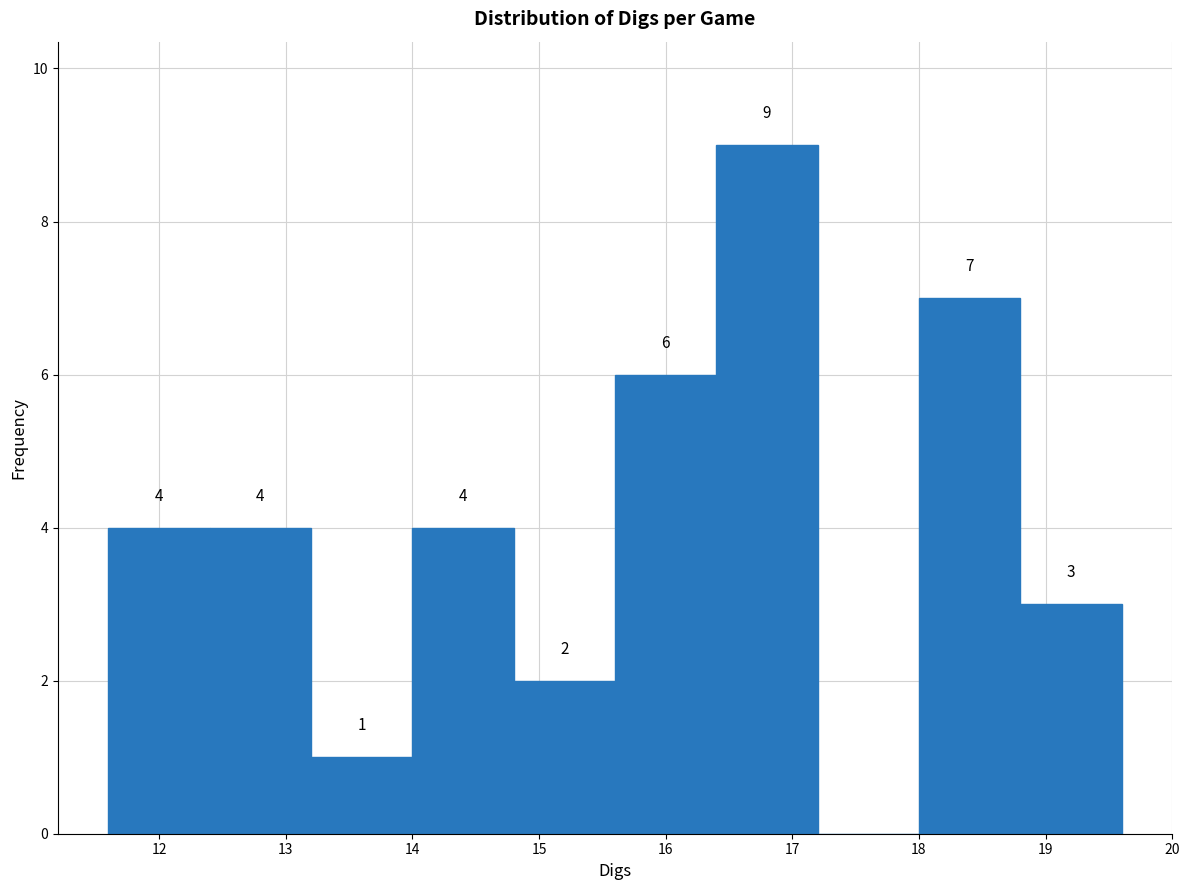

Which range on the x-axis has the tallest bar?

16.4 to 17.2